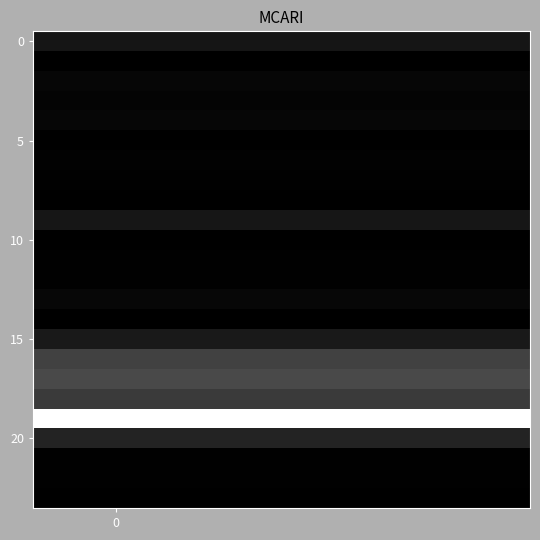

Count the number of data series in this chart.

24